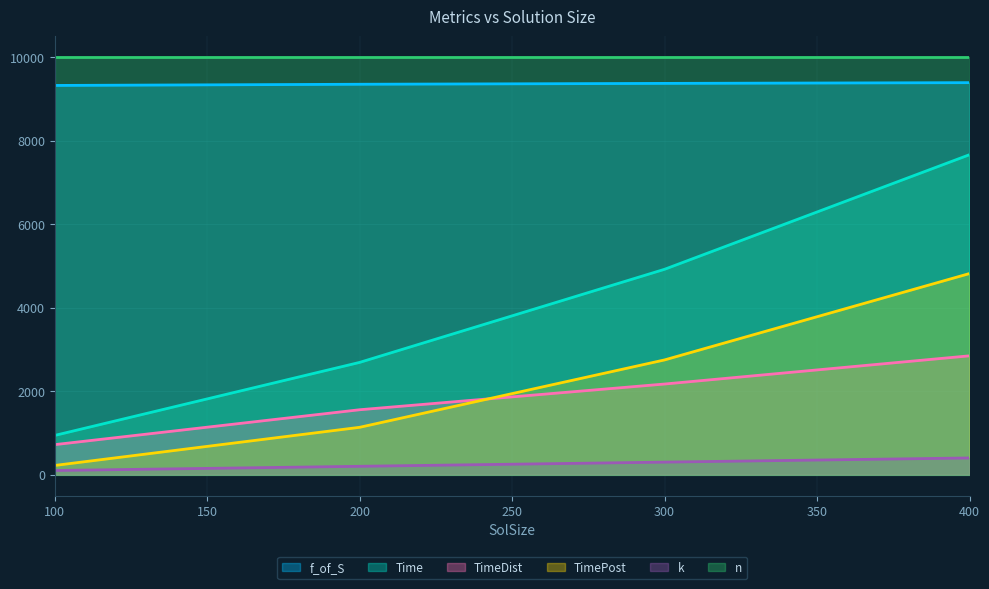

What is the value of the Time point at the 1st from the left?

939.4